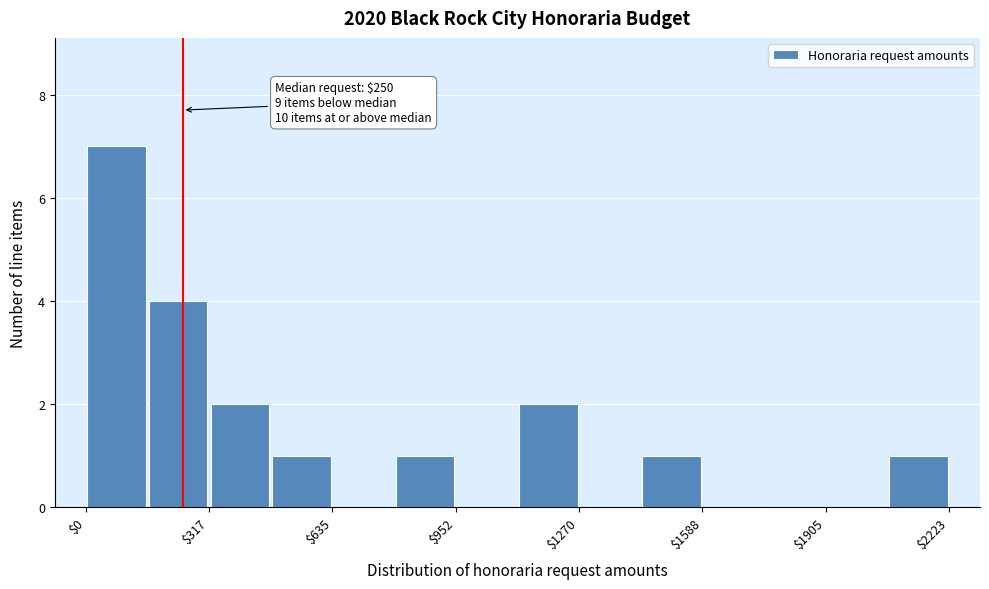

Around what value on the x-axis is the tallest bar? Give the approximate position of its centre, as read against the axis.

100